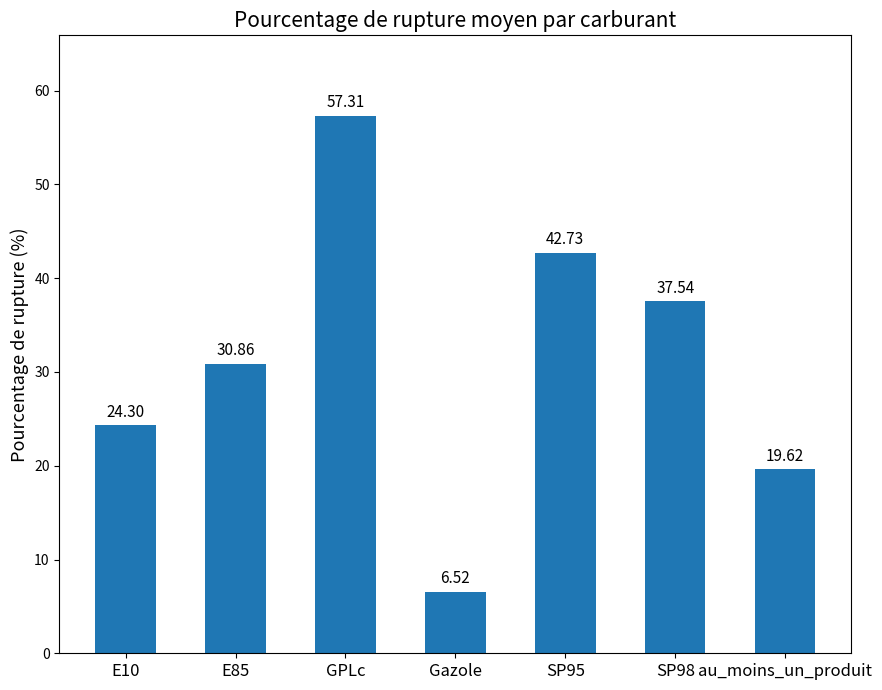

Does the chart contain any negative values?

No